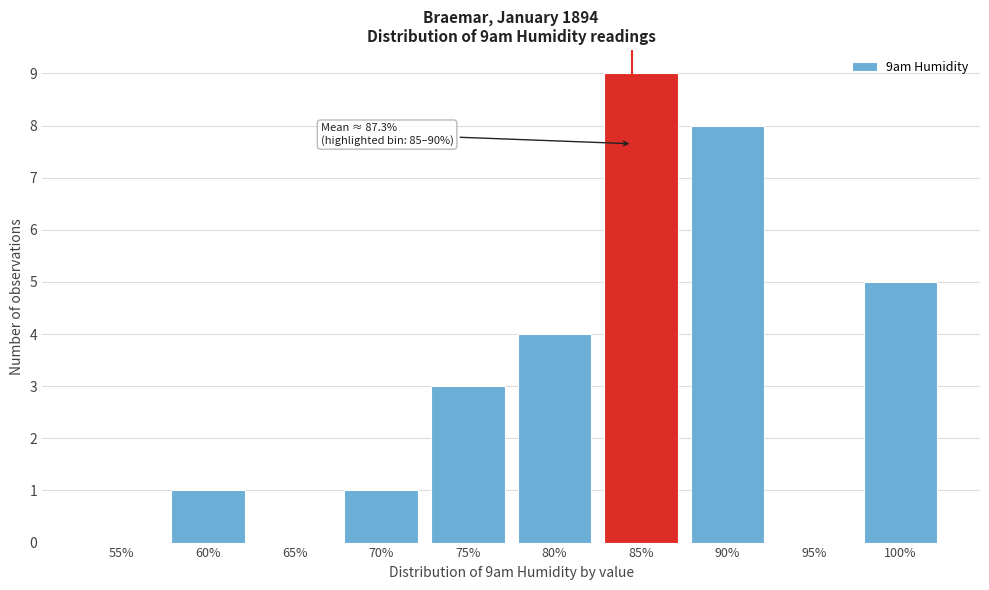

Reading left to right, transcribe all the data shown in this chart.

55%=0	60%=1	65%=0	70%=1	75%=3	80%=4	85%=9	90%=8	95%=0	100%=5